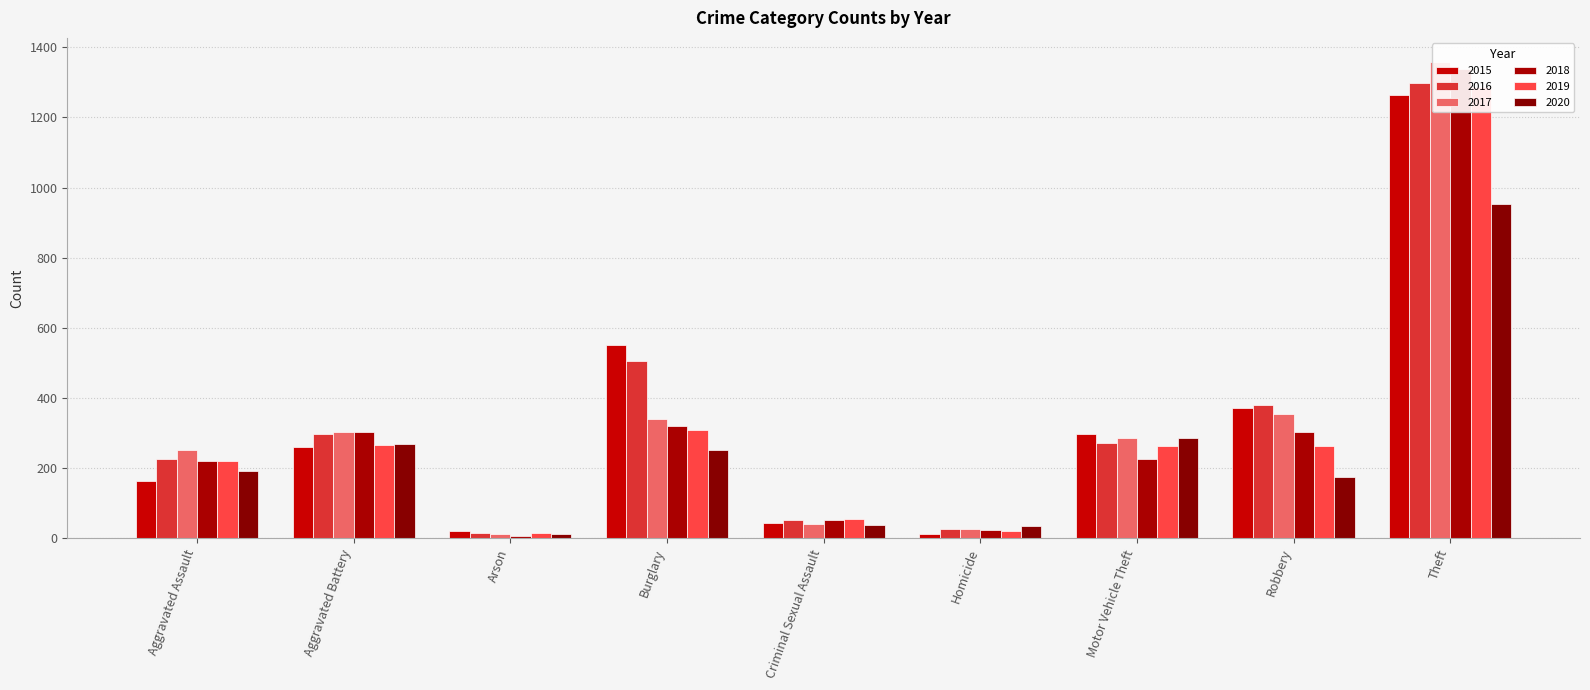

Reading right to left, list all the values displayed in this chart.

2015: Theft=1263	Robbery=372	Motor Vehicle Theft=299	Homicide=13	Criminal Sexual Assault=43	Burglary=552	Arson=22	Aggravated Battery=260	Aggravated Assault=164
2016: Theft=1297	Robbery=381	Motor Vehicle Theft=272	Homicide=28	Criminal Sexual Assault=51	Burglary=505	Arson=14	Aggravated Battery=298	Aggravated Assault=225
2017: Theft=1359	Robbery=356	Motor Vehicle Theft=285	Homicide=27	Criminal Sexual Assault=41	Burglary=339	Arson=12	Aggravated Battery=303	Aggravated Assault=251
2018: Theft=1337	Robbery=302	Motor Vehicle Theft=225	Homicide=23	Criminal Sexual Assault=51	Burglary=319	Arson=8	Aggravated Battery=302	Aggravated Assault=220
2019: Theft=1288	Robbery=264	Motor Vehicle Theft=262	Homicide=21	Criminal Sexual Assault=55	Burglary=308	Arson=16	Aggravated Battery=267	Aggravated Assault=220
2020: Theft=954	Robbery=174	Motor Vehicle Theft=287	Homicide=34	Criminal Sexual Assault=39	Burglary=252	Arson=12	Aggravated Battery=269	Aggravated Assault=192